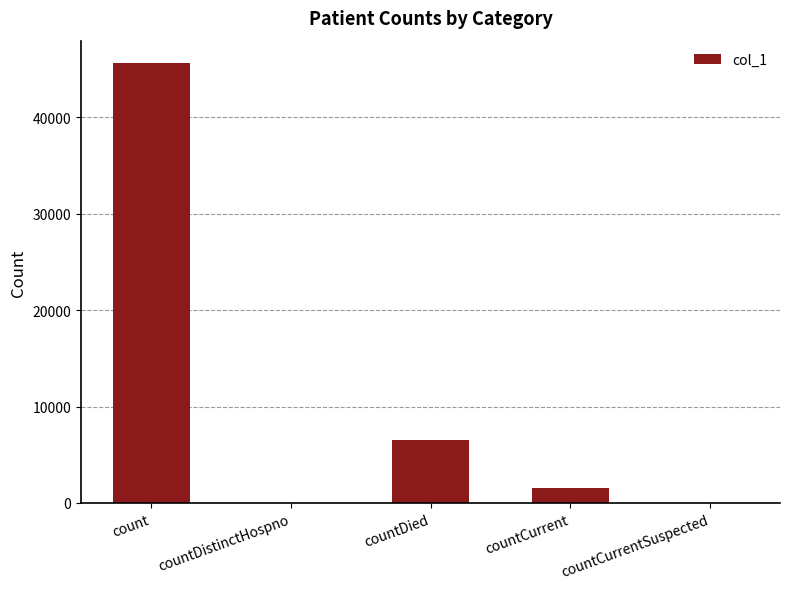

Which label corresponds to the largest value in the chart?

count